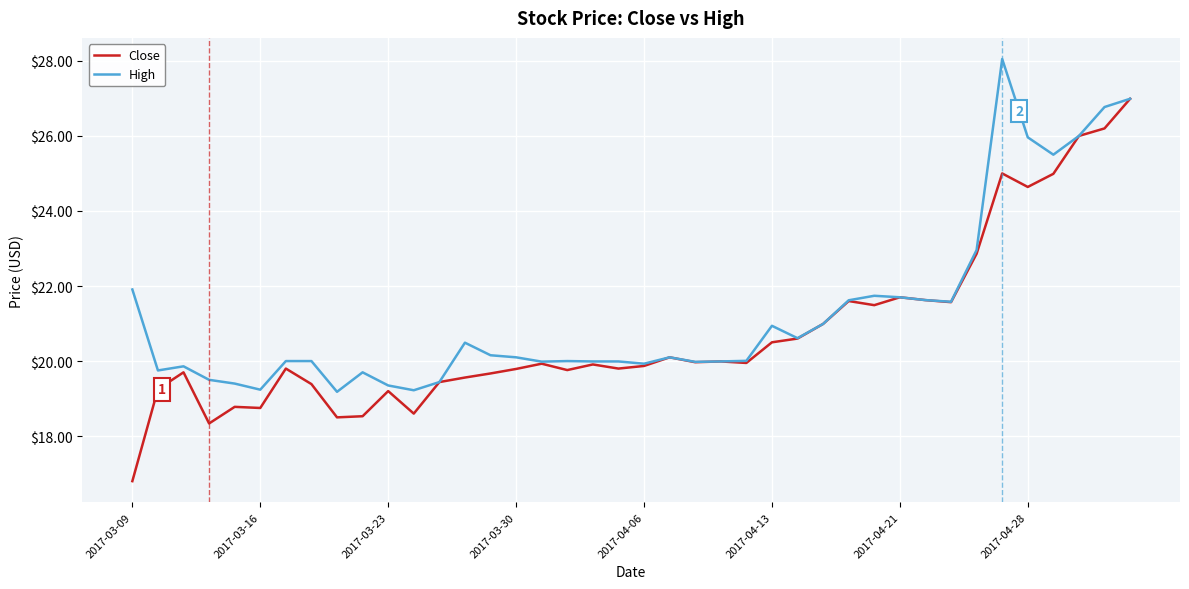

List the series in order of their overall mean, lowest first.

Close, High